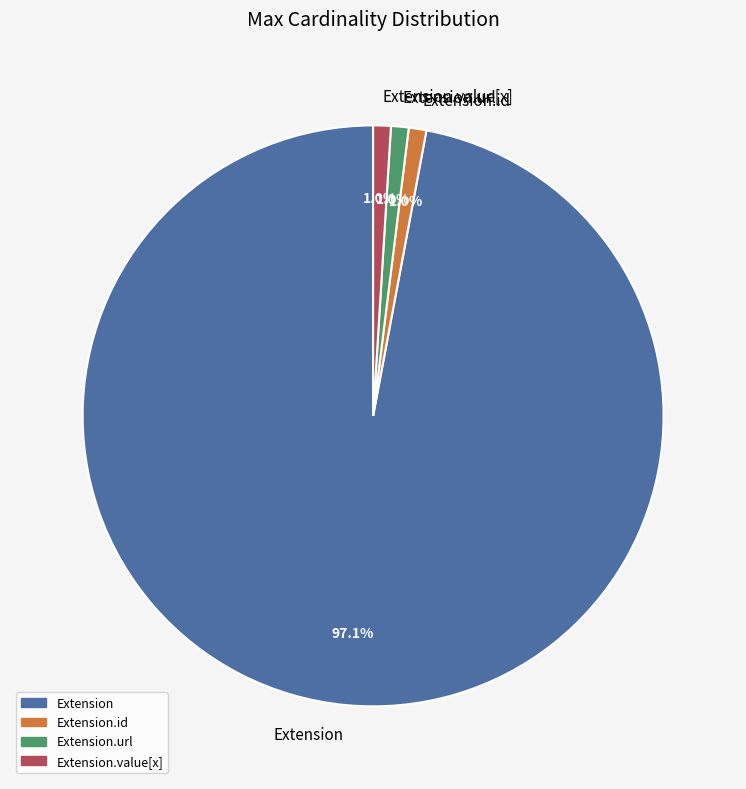

Which has a higher value, Extension or Extension.value[x]?

Extension